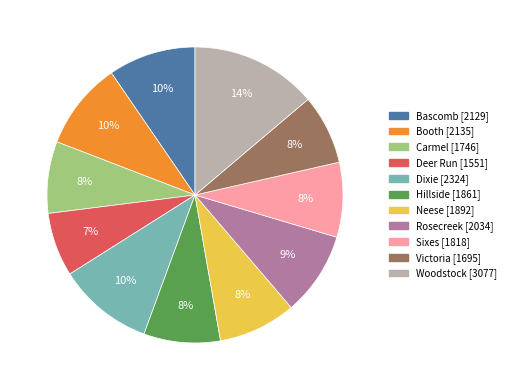

Approximately how many times larger is the value at Carmel [1746] compared to Dixie [2324]?

0.8